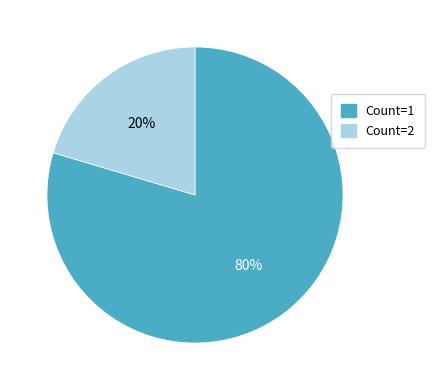

To the nearest percent, what is the average slice percentage?

50%